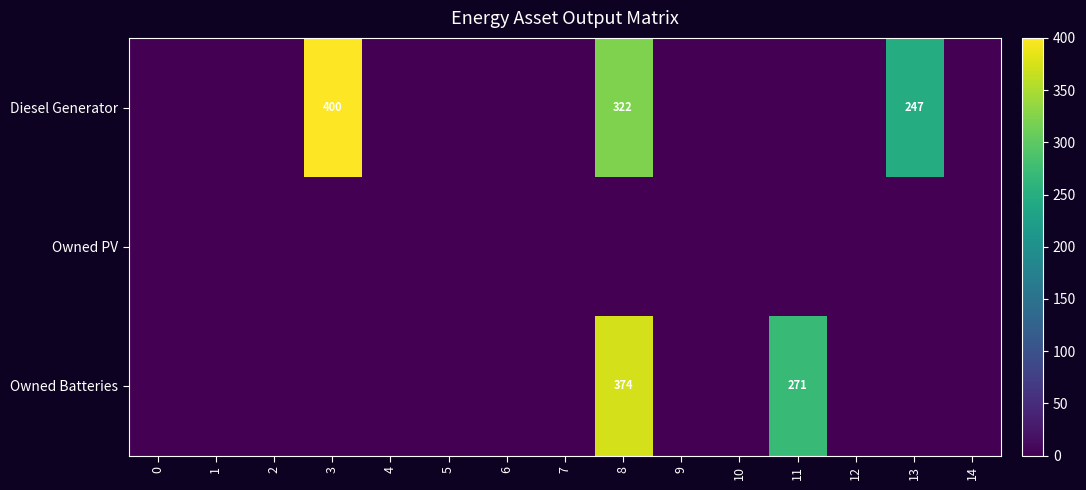

At which category is the sum across all series the highest?

8